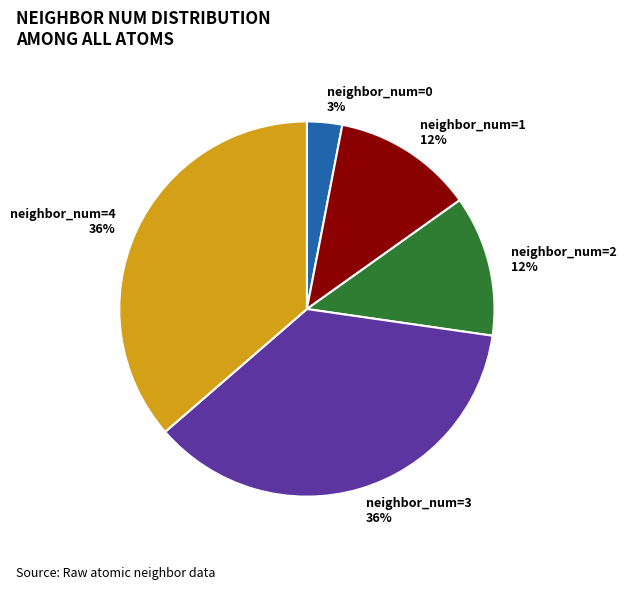

Do neighbor_num=2 12% and neighbor_num=4 36% together represent more than half of the pie?

No